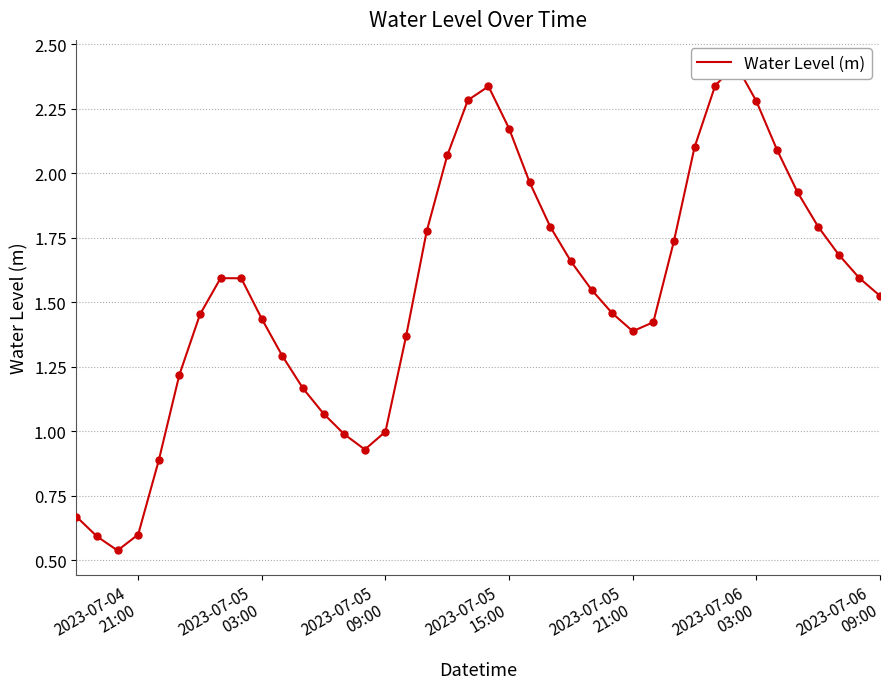

Count the number of values greater than 1.

32